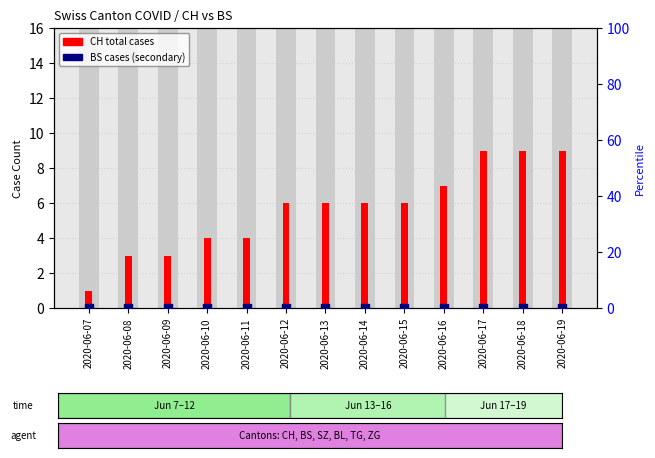

Approximately how many times larger is the value at 2020-06-11 compared to 2020-06-08?

1.3